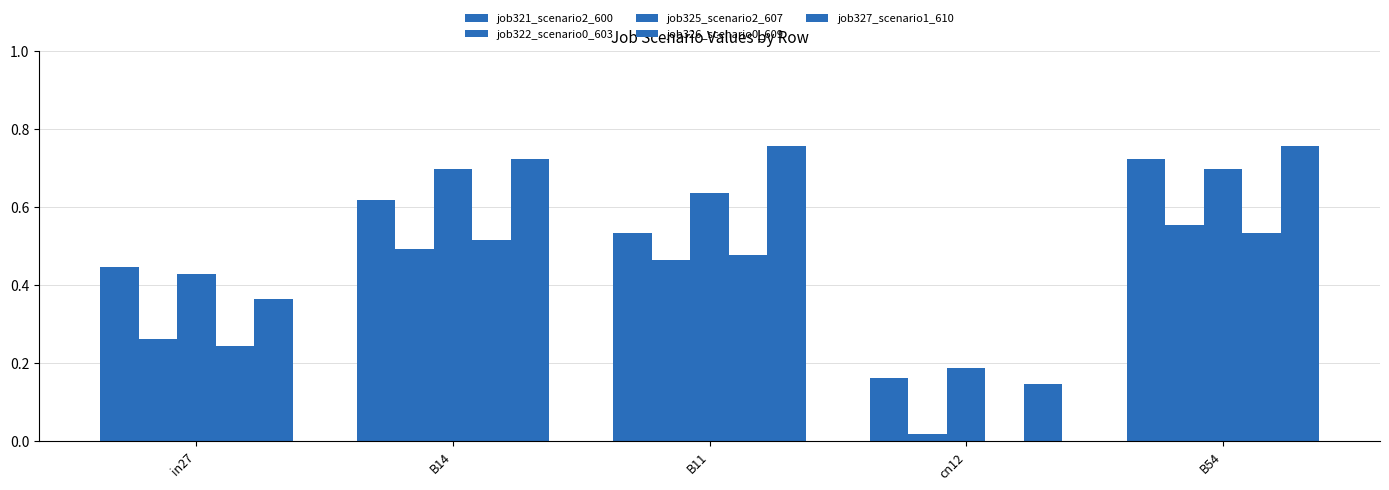

What is the greatest value displayed?

0.8